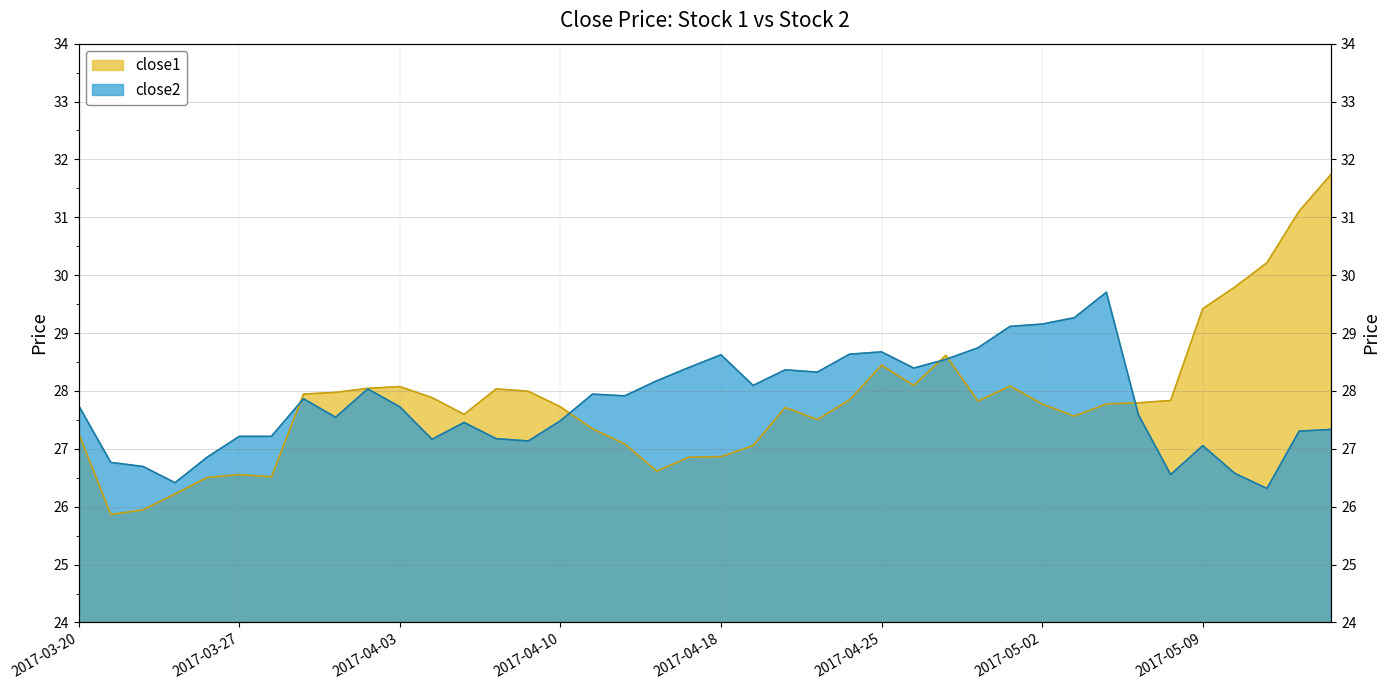

At which category does close1 reach its first local peak?

2017-03-27